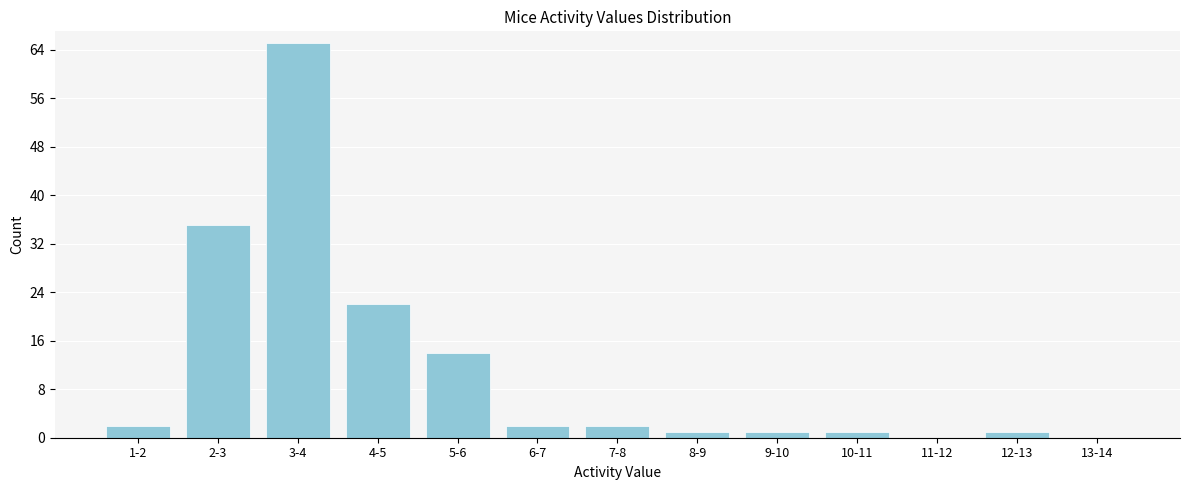

Reading left to right, extract all data points from this chart.

1-2=2	2-3=35	3-4=65	4-5=22	5-6=14	6-7=2	7-8=2	8-9=1	9-10=1	10-11=1	11-12=0	12-13=1	13-14=0